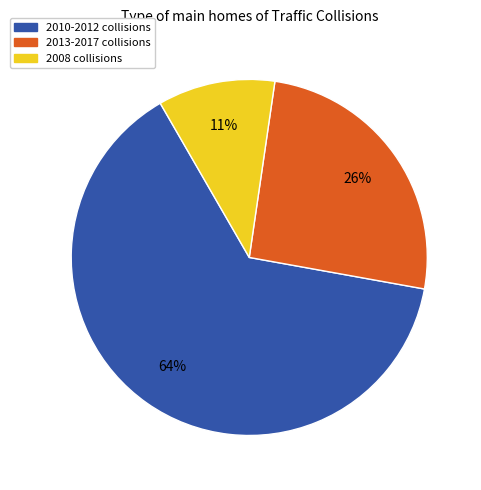

To the nearest percent, what is the average slice percentage?

33%